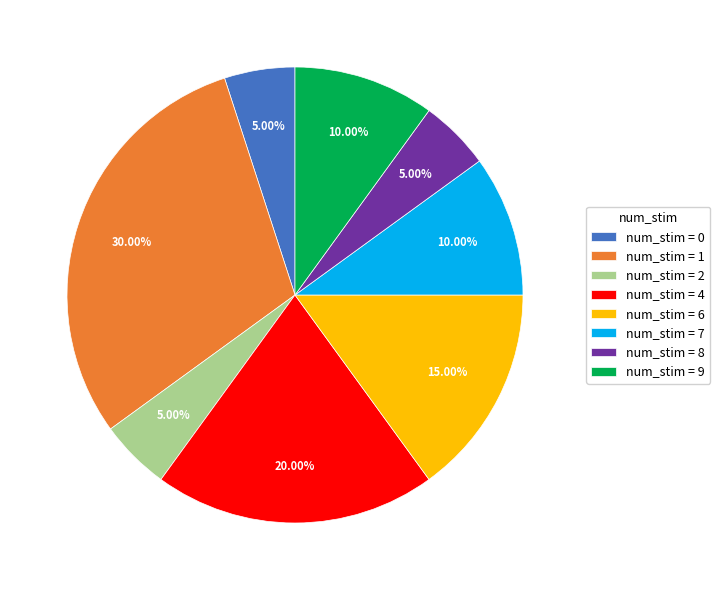

Do num_stim = 0 and num_stim = 9 together represent more than half of the pie?

No